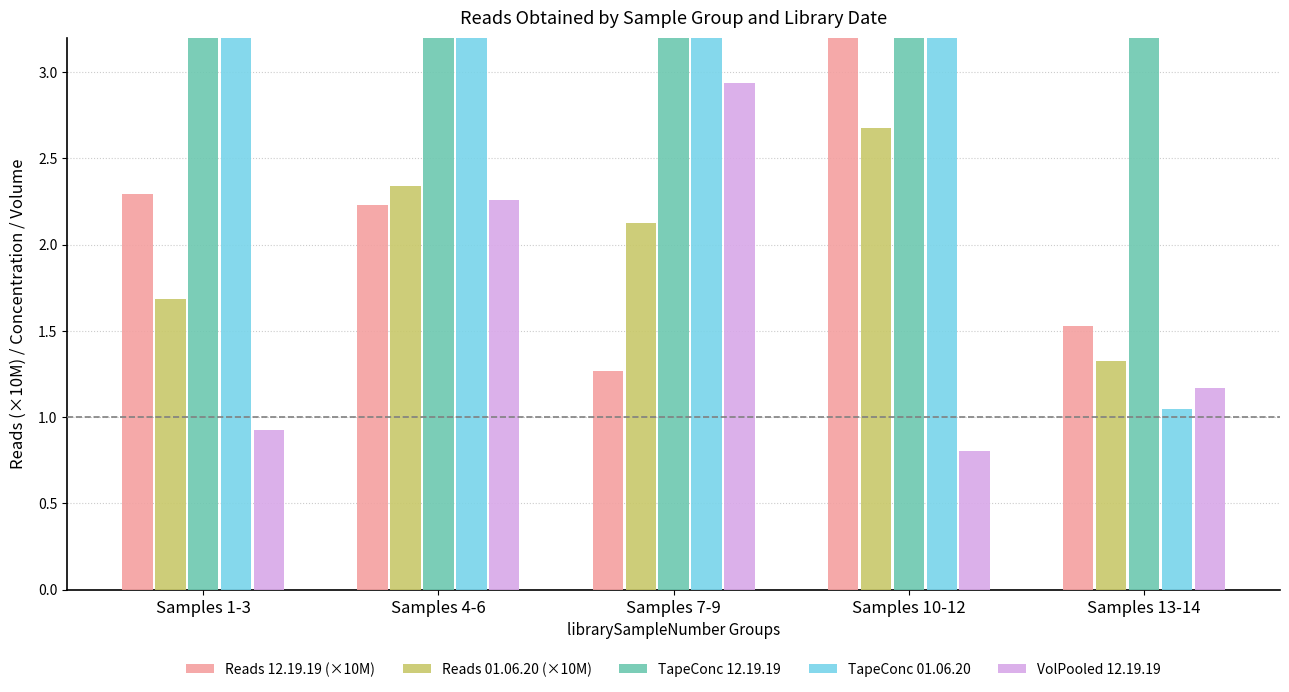

What is the sum of all VolPooled 12.19.19 values?

8.1